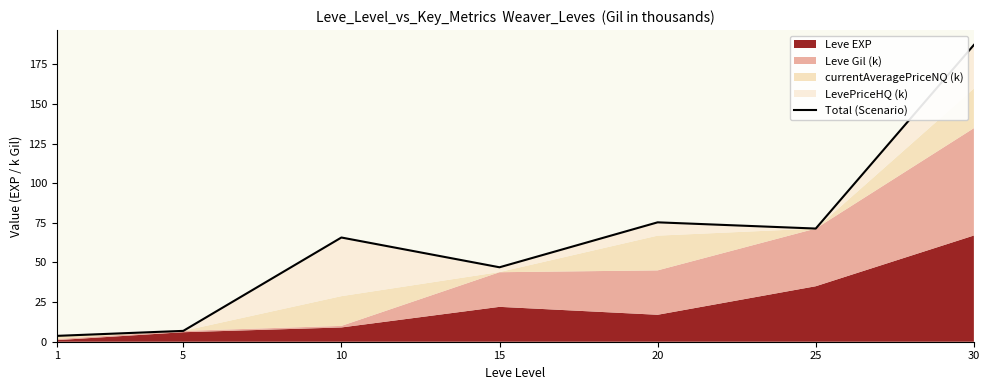

Reading left to right, what are all the values shown in this chart?

3.7	6.8	65.7	47.0	75.3	71.4	187.2